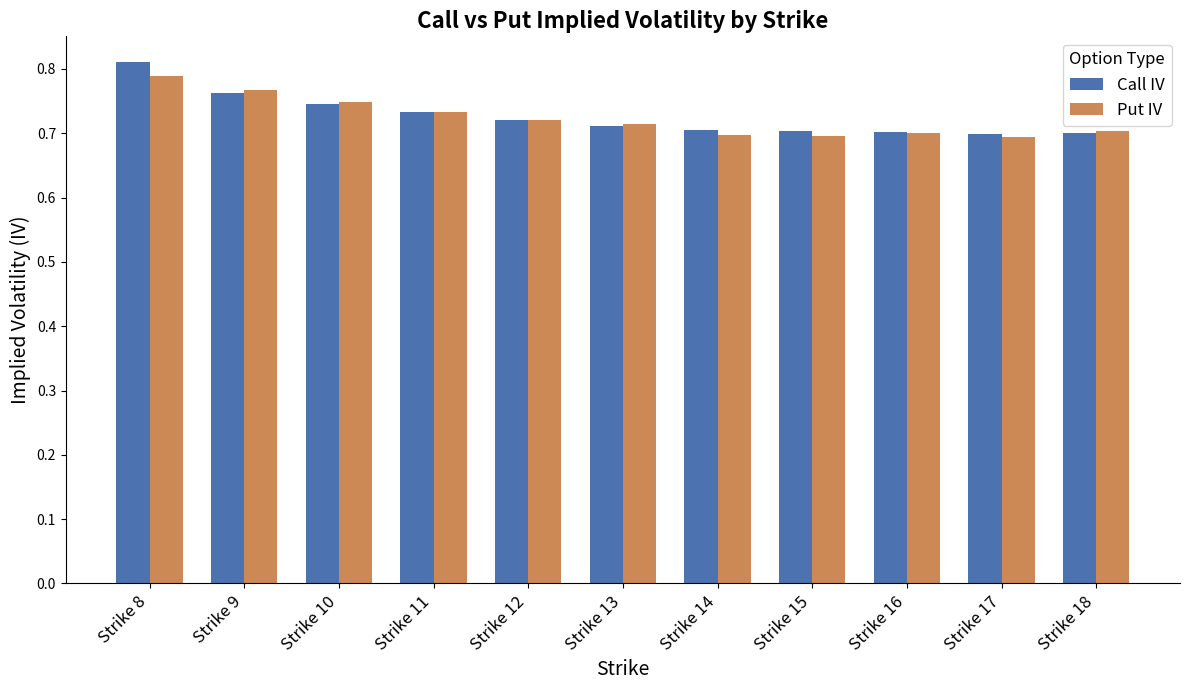

Which category has the highest value in the Call IV series?

Strike 8